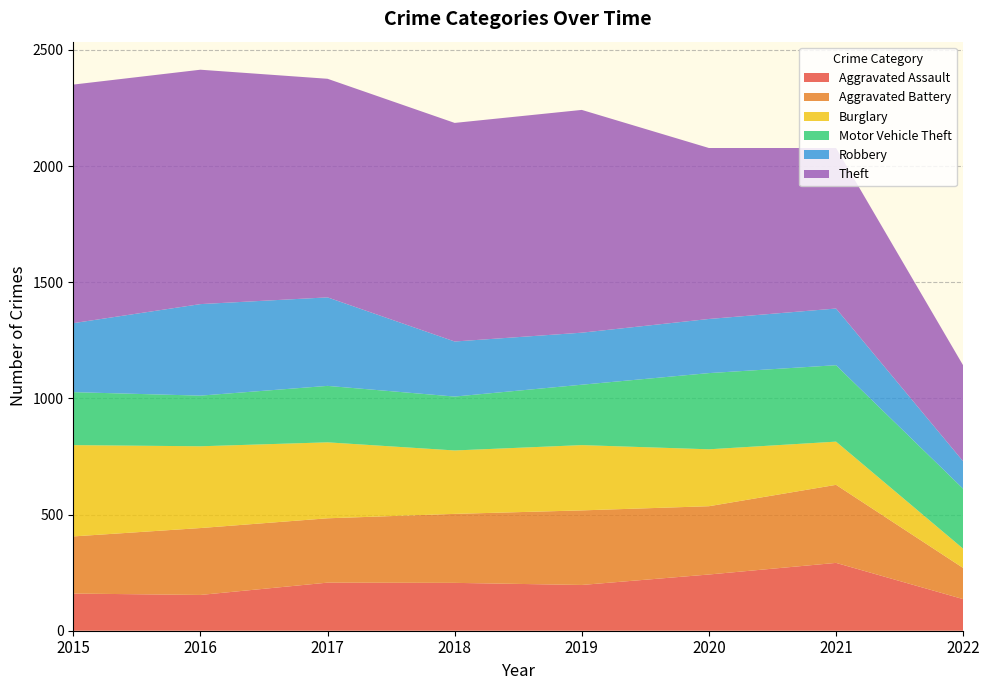

Reading left to right, extract all data points from this chart.

Aggravated Assault: 2015=160	2016=154	2017=207	2018=206	2019=197	2020=242	2021=292	2022=136
Aggravated Battery: 2015=246	2016=288	2017=277	2018=297	2019=321	2020=294	2021=336	2022=134
Burglary: 2015=393	2016=352	2017=327	2018=273	2019=281	2020=245	2021=186	2022=83
Motor Vehicle Theft: 2015=228	2016=218	2017=243	2018=232	2019=260	2020=328	2021=329	2022=258
Robbery: 2015=297	2016=394	2017=381	2018=237	2019=224	2020=233	2021=244	2022=118
Theft: 2015=1027	2016=1009	2017=941	2018=941	2019=959	2020=736	2021=691	2022=413